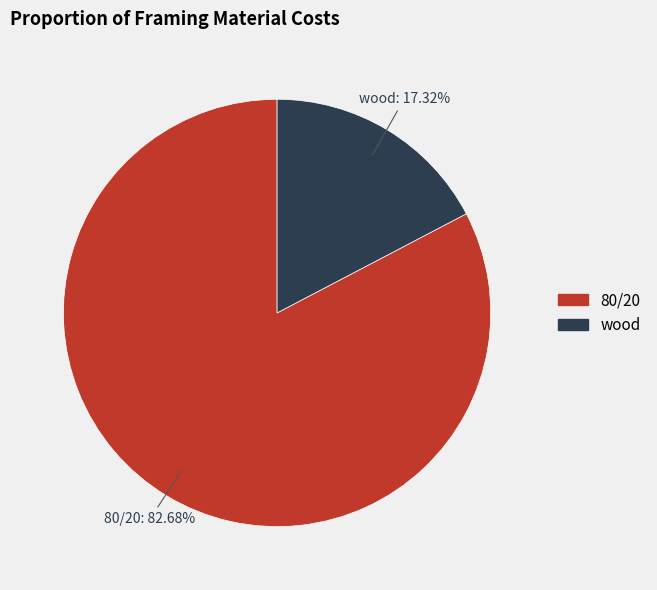

What is the smallest slice in the pie chart?

wood